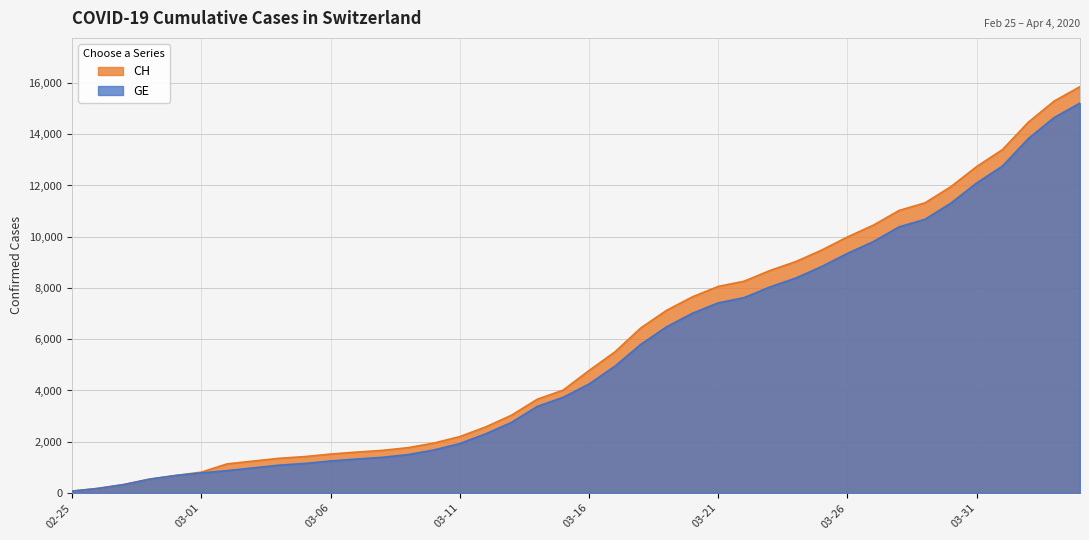

How many series are shown in this chart?

2